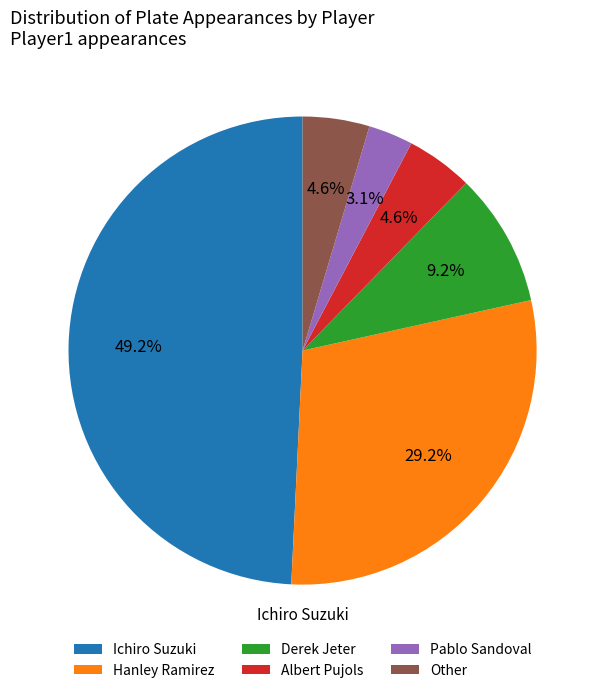

To the nearest percent, what is the combined percentage of Pablo Sandoval and Albert Pujols?

8%